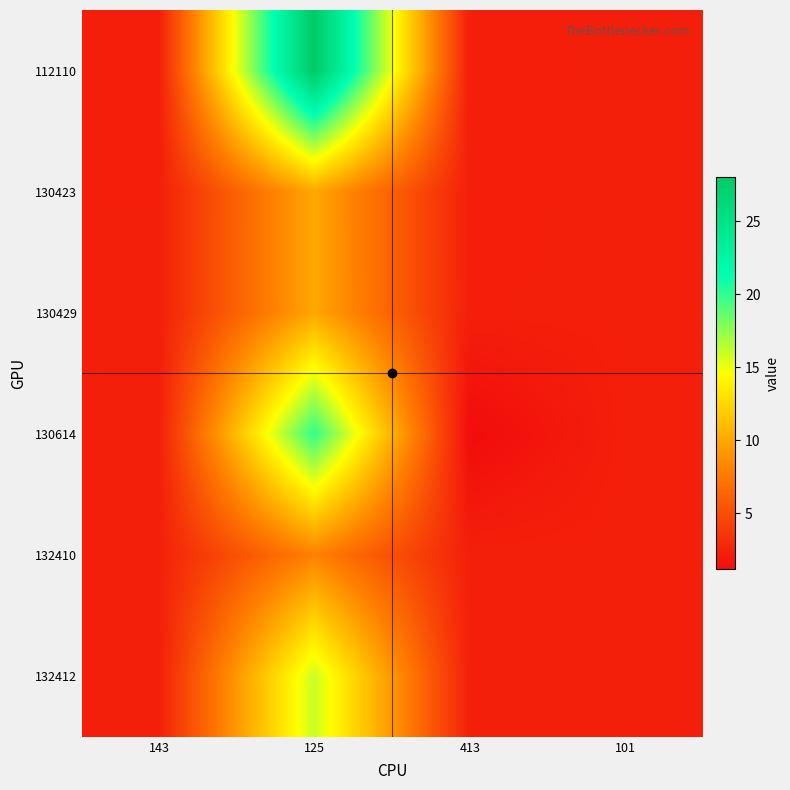

What is the difference between the highest and lowest values at 413?

1.1